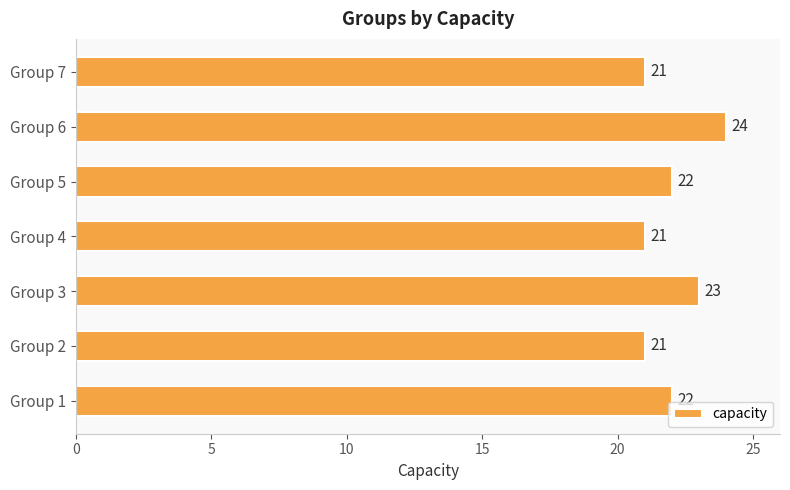

What is the greatest value displayed?

24